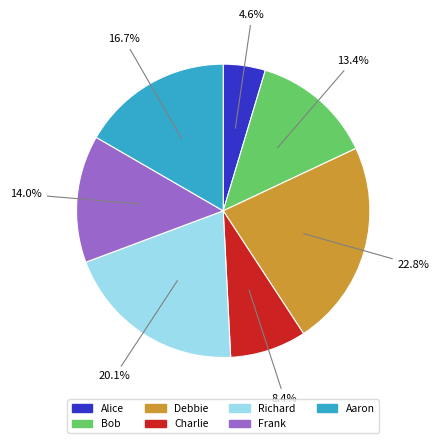

Is there any slice that represents more than half of the pie?

No